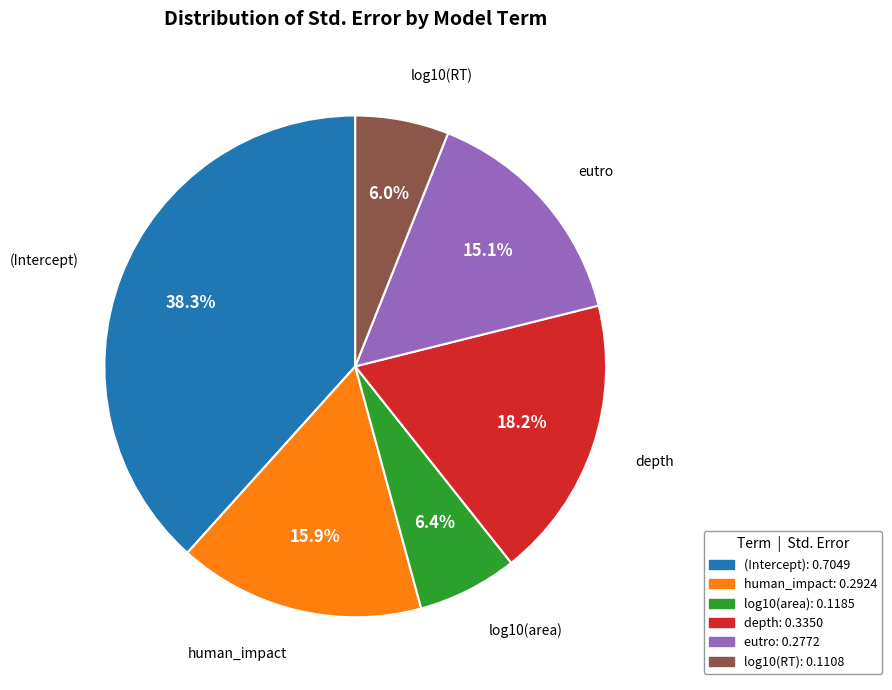

How much of the chart is everything except (Intercept)?

61.7%